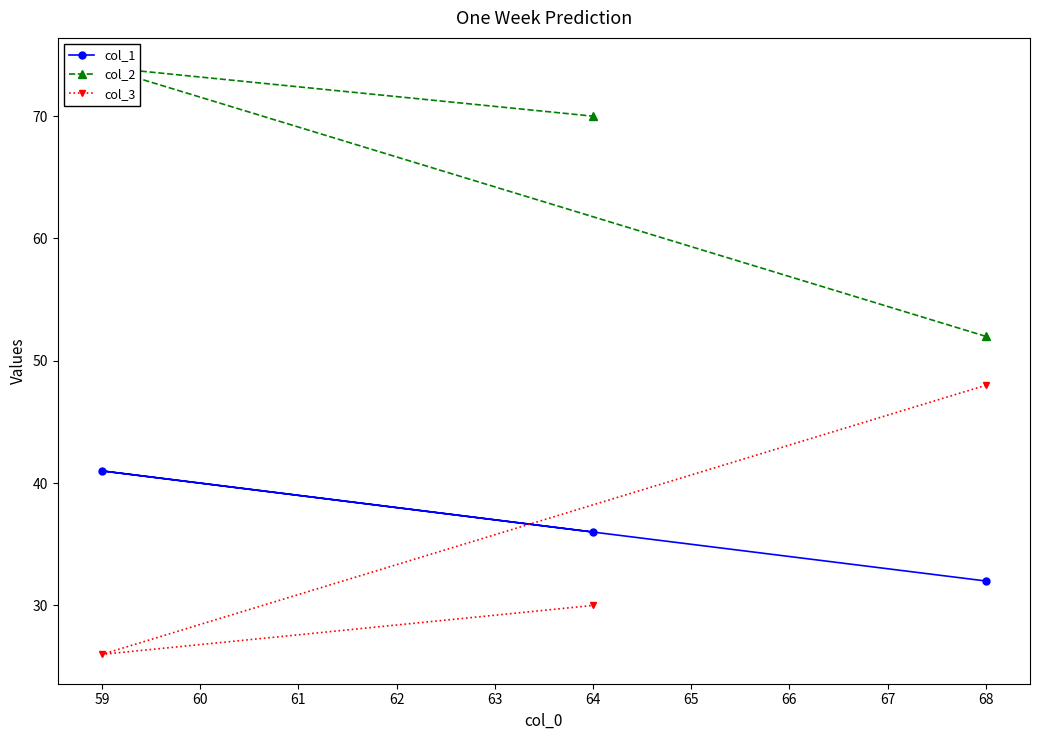

What is the average value of the col_3 series?

35